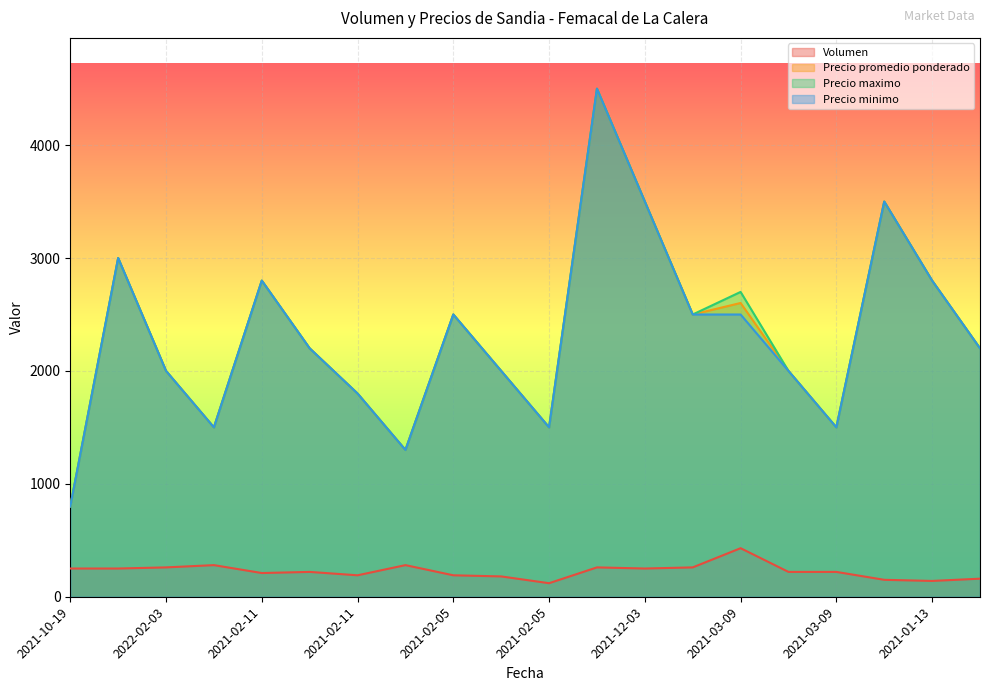

Rank the series by their maximum value, from highest to lowest.

Precio promedio ponderado, Precio maximo, Precio minimo, Volumen